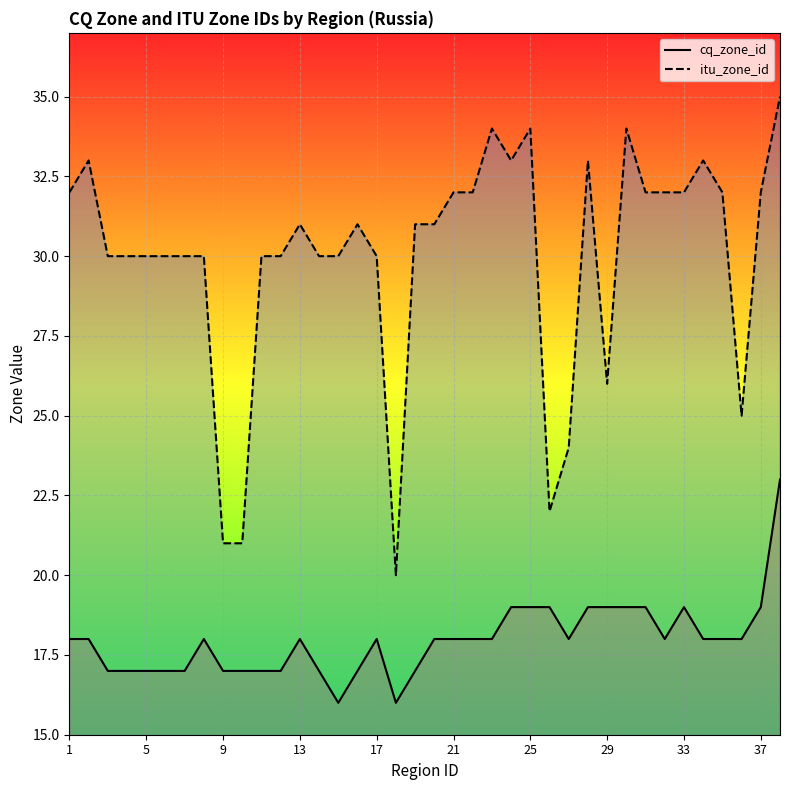

What is the maximum value for cq_zone_id?

23